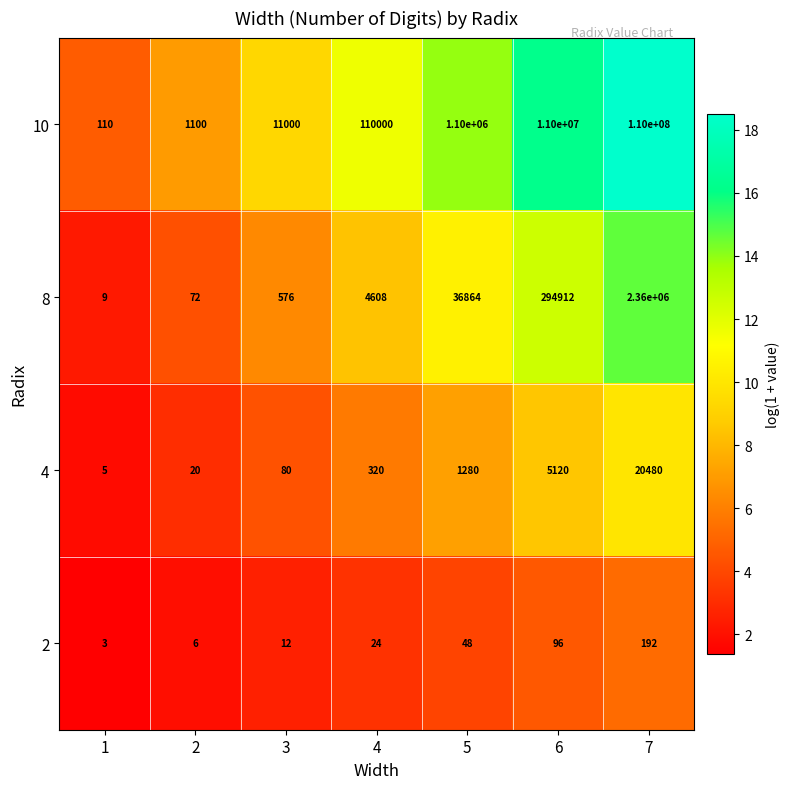

The 10 series shows 72897421 at 7. True or false?

False